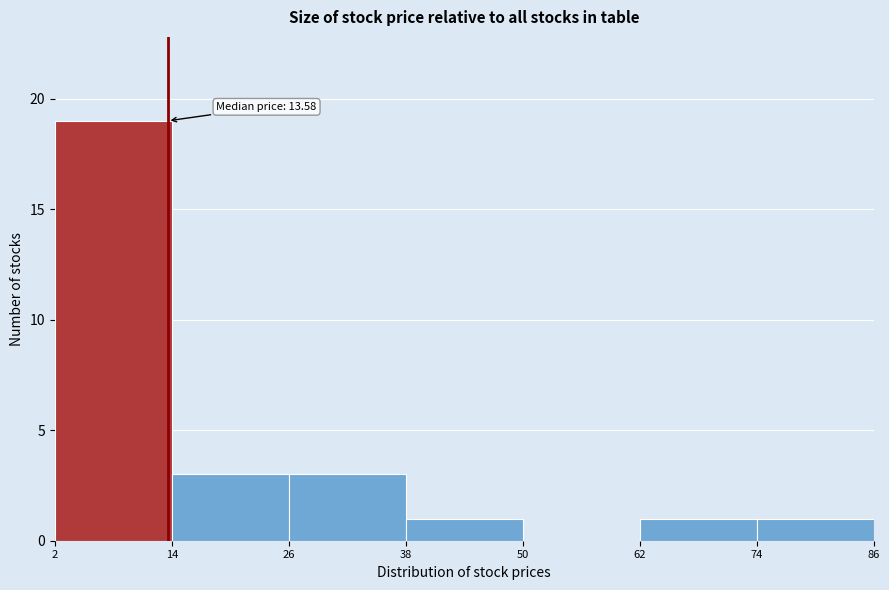

Which range on the x-axis has the tallest bar?

2 to 14